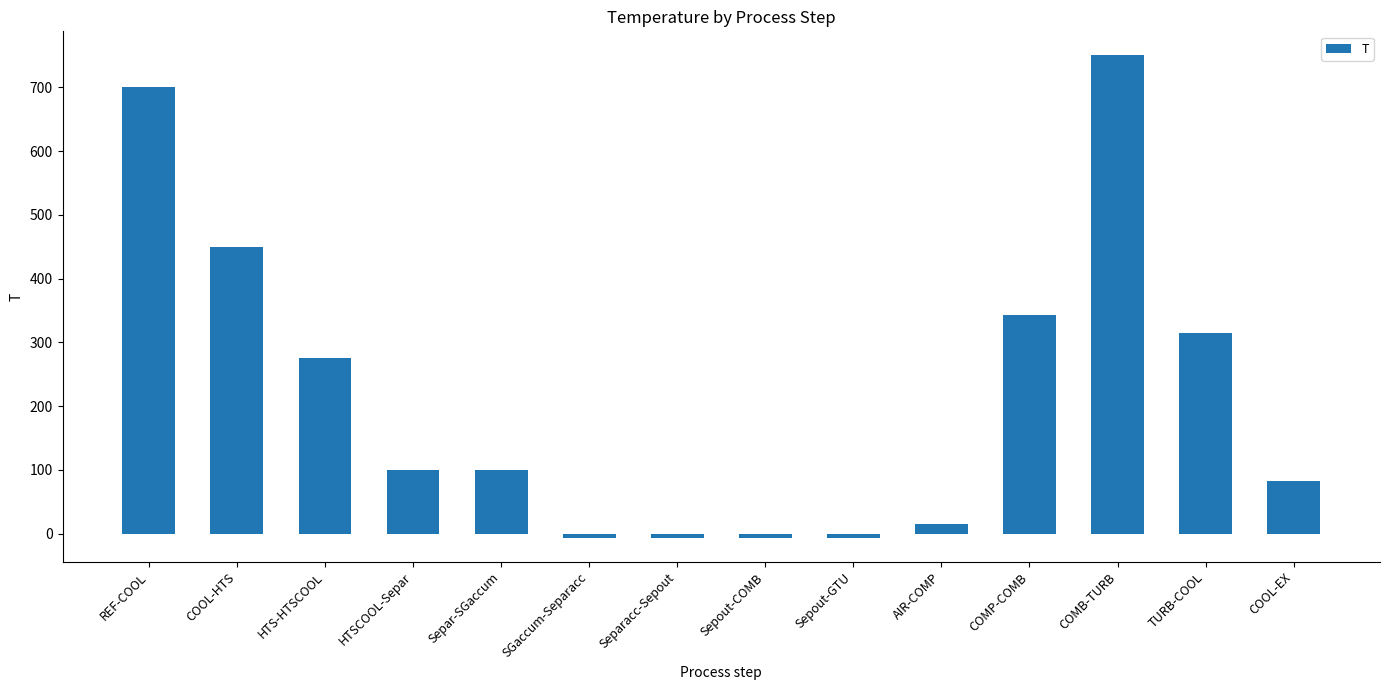

What is the minimum value shown in the chart?

-6.4